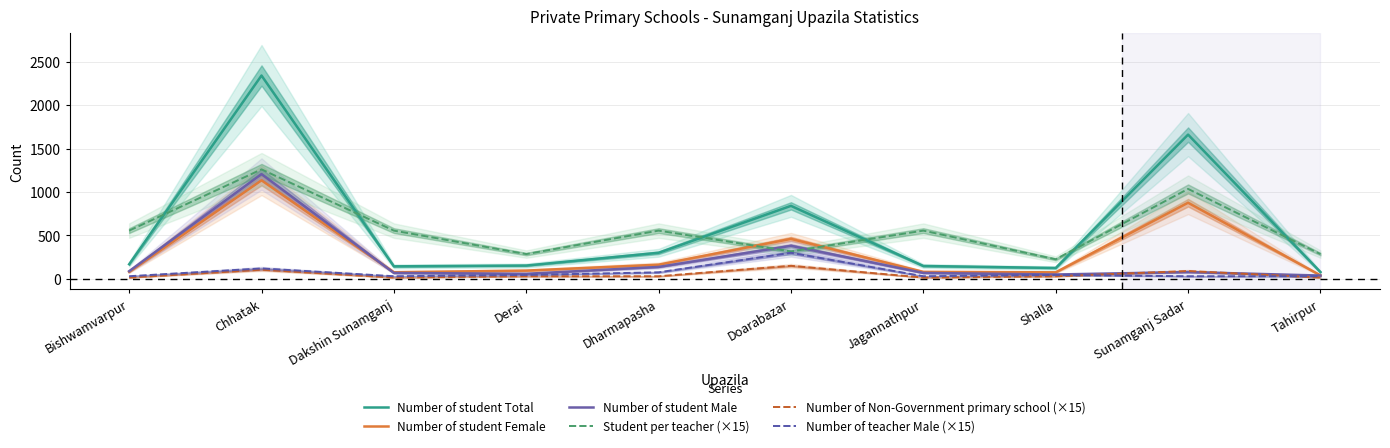

How many data points does each series have?

10